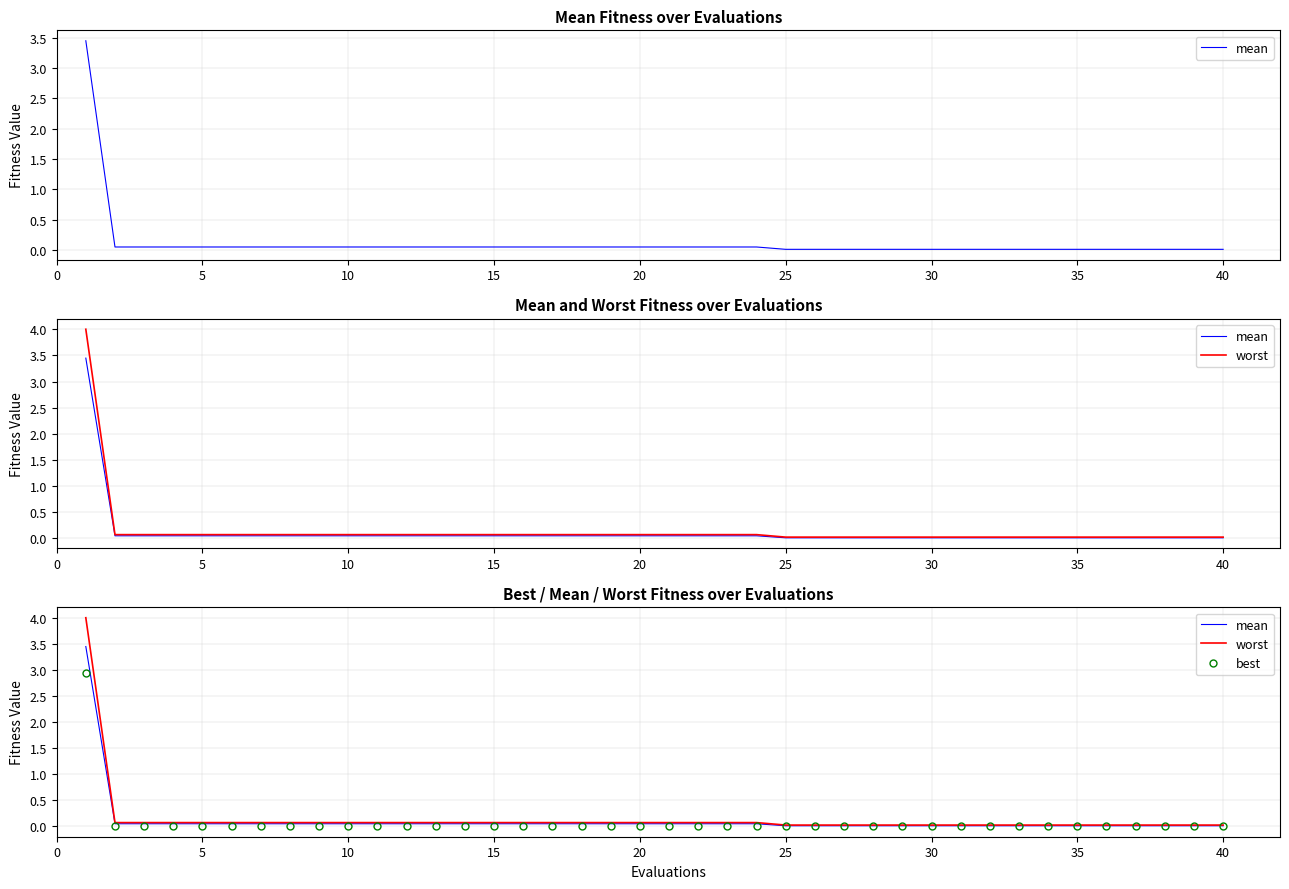

What is the maximum value shown in the chart?

4.0